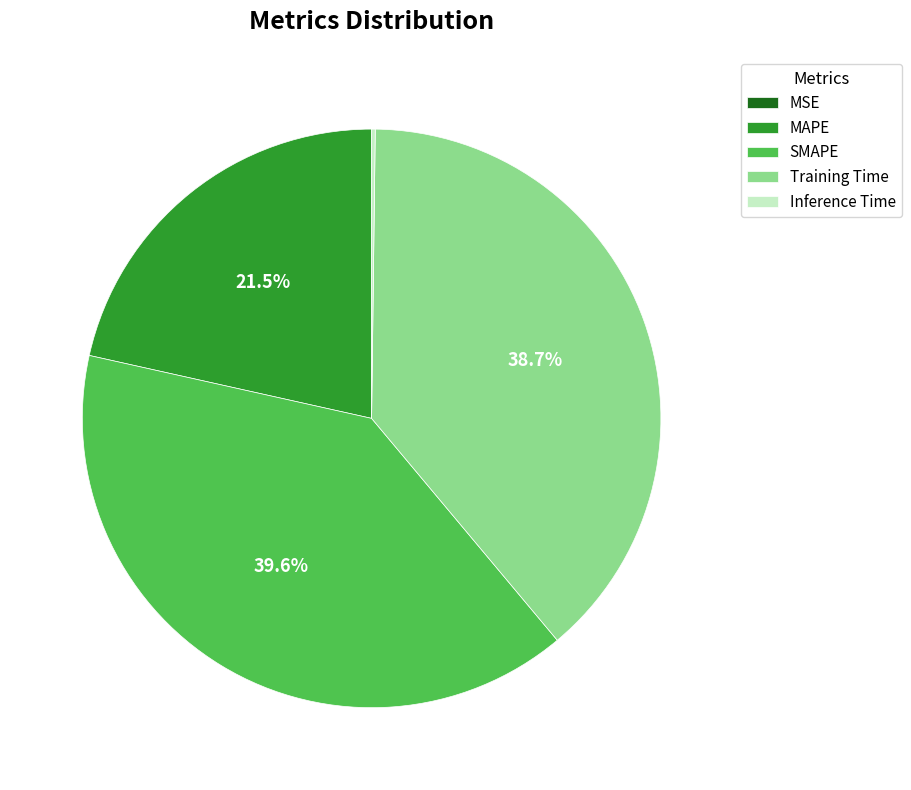

Which slice is the largest?

SMAPE